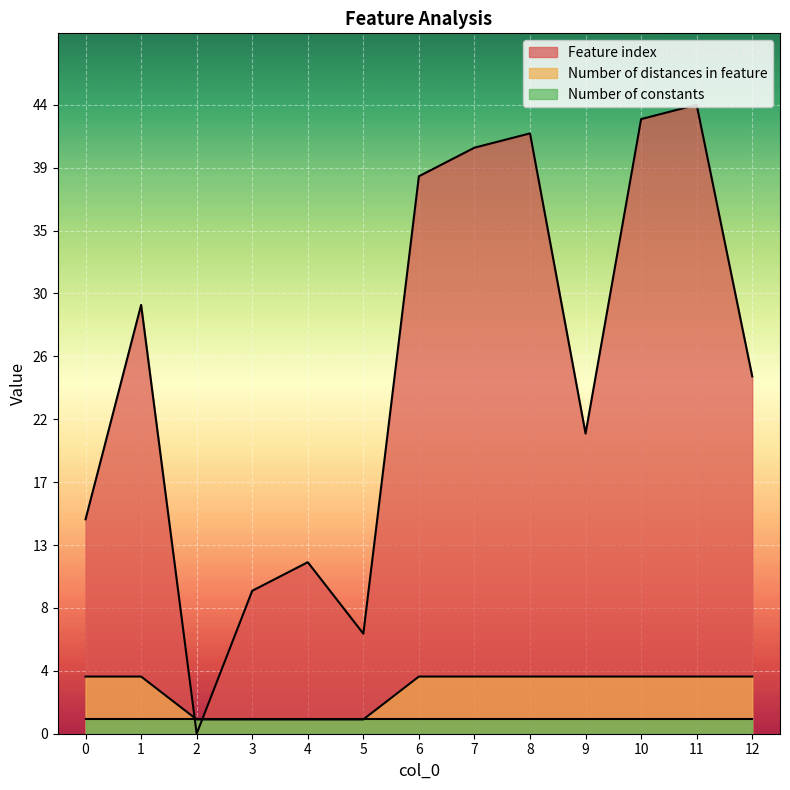

At 9, list the series in order from smallest to largest.

Number of constants, Number of distances in feature, Feature index